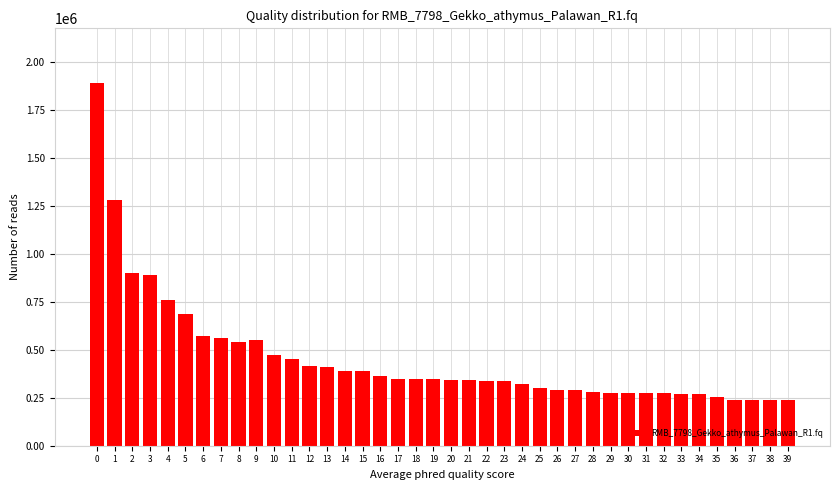

Is it true that the value at 13 is 408204?

True